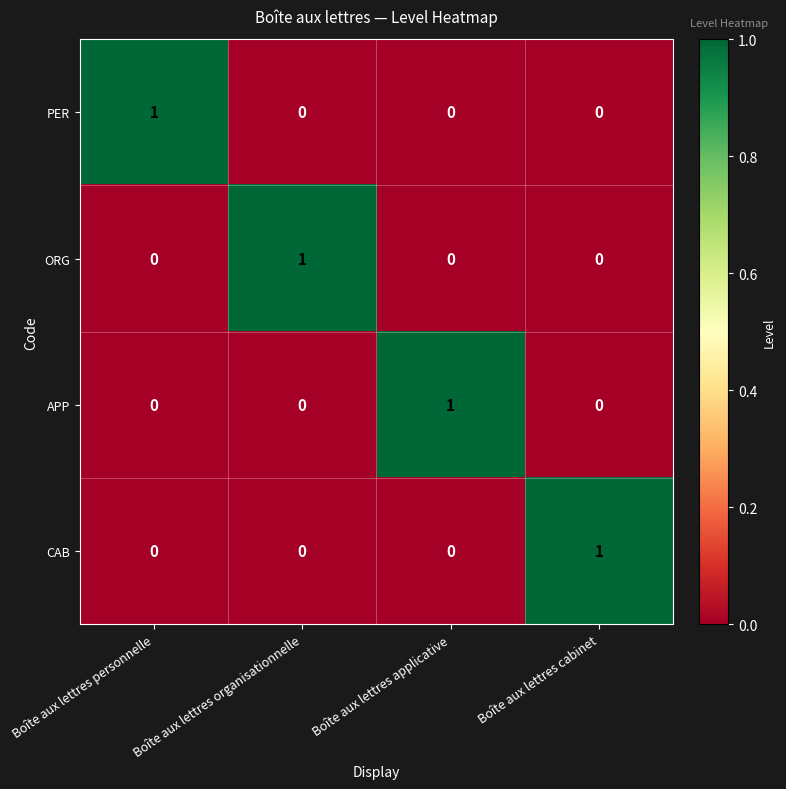

True or false: CAB has a value of -1 at Boîte aux lettres personnelle.

False